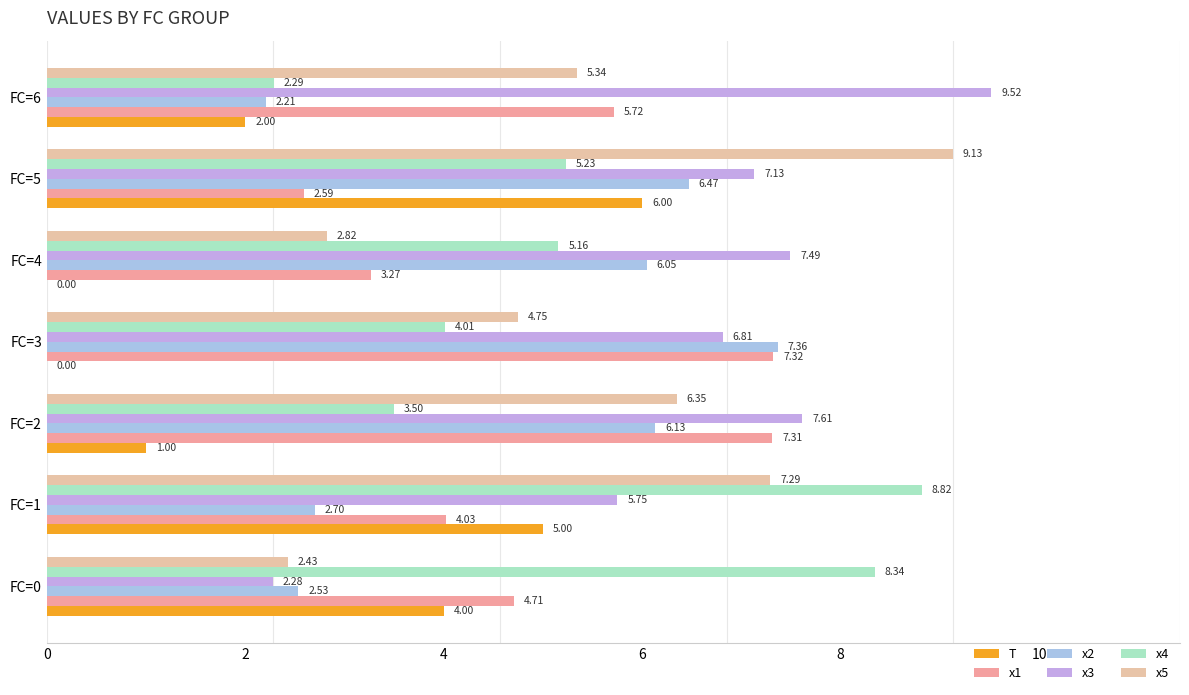

How many T values are between 0 and 5?

6